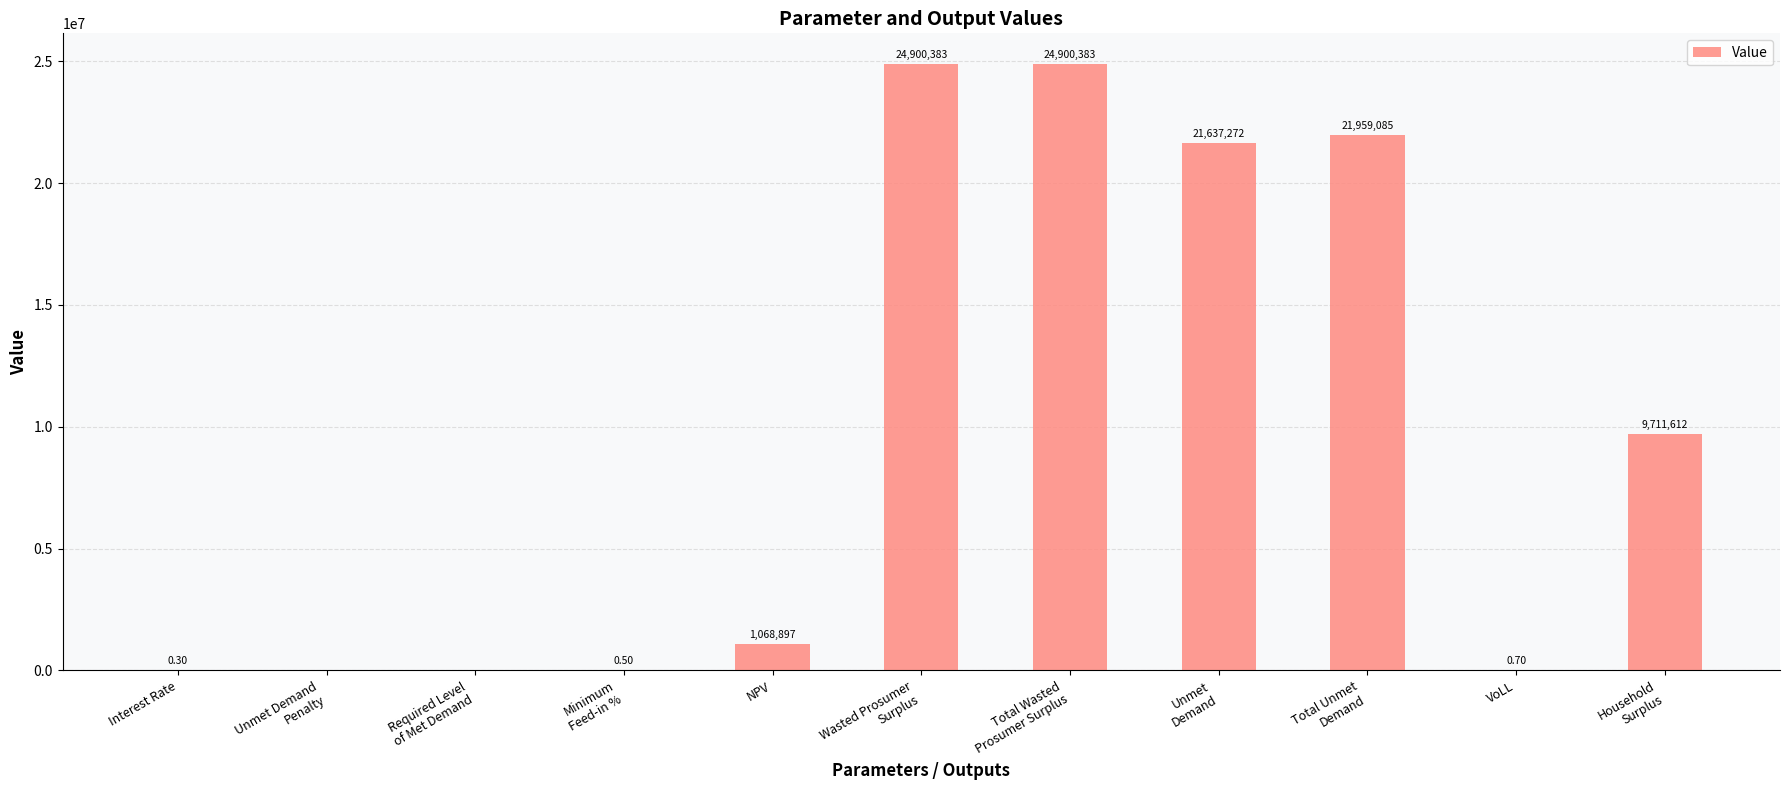

What is the sum of the values at Household
Surplus and Total Unmet
Demand?

31670697.1